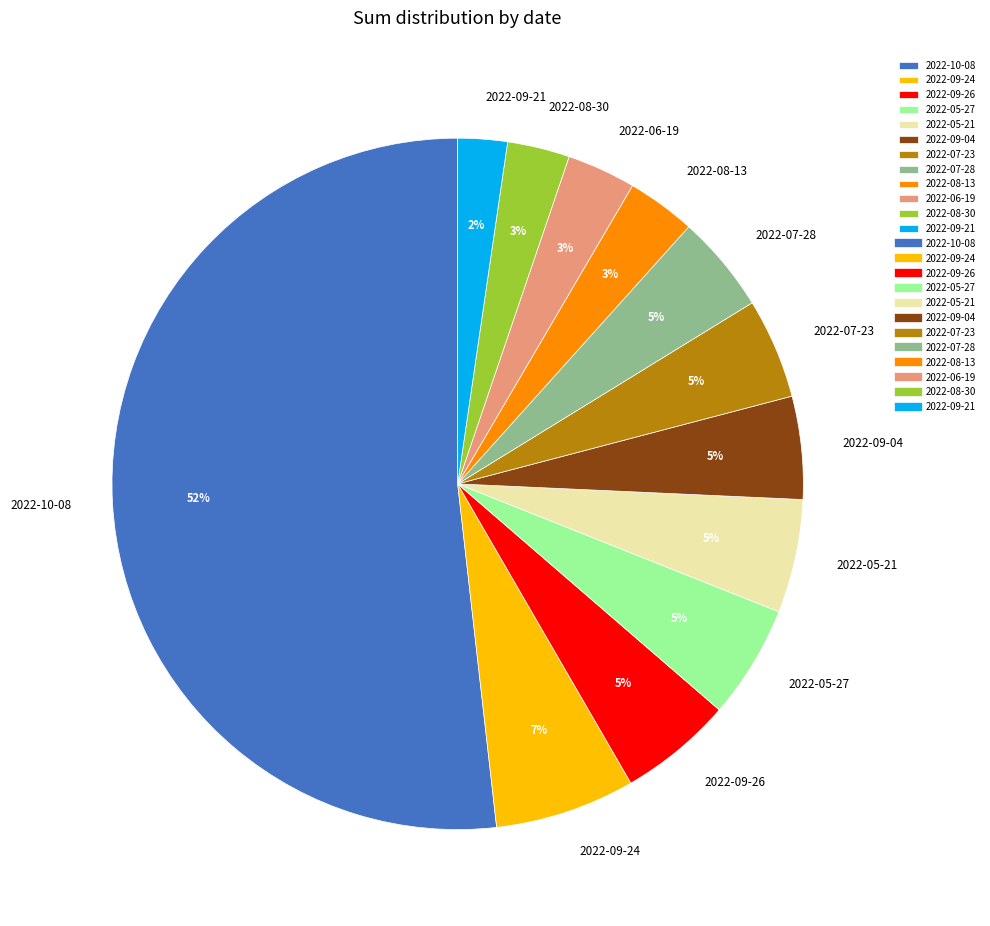

To the nearest percent, what is the combined percentage of 2022-10-08 and 2022-05-27?

57%